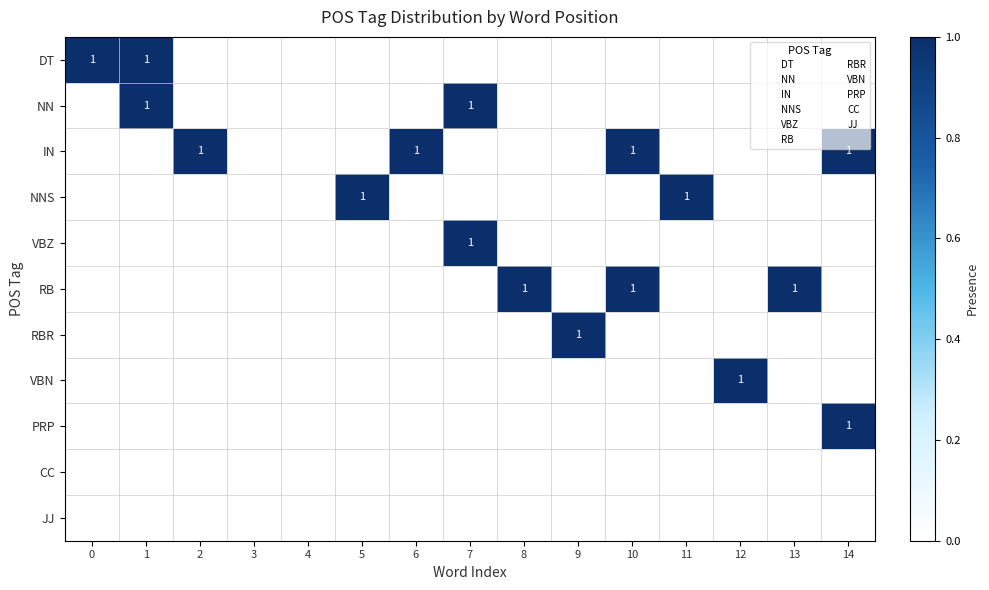

At which category is the sum across all series the highest?

1